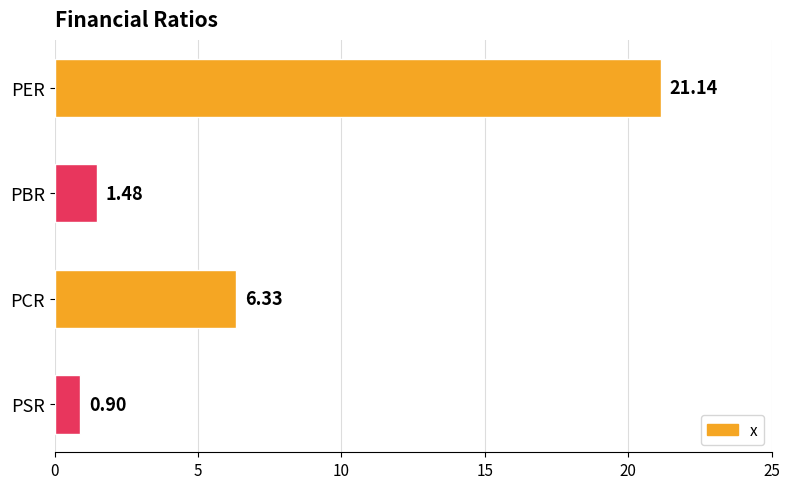

Approximately how many times larger is the value at PCR compared to PBR?

4.3